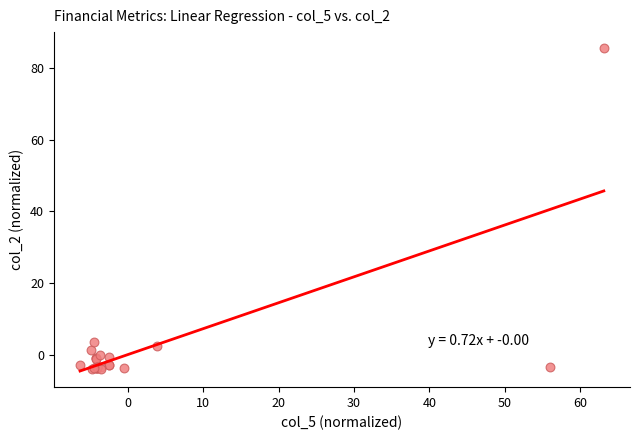

What Y value in the scatter plot is closest to 40?

3.5